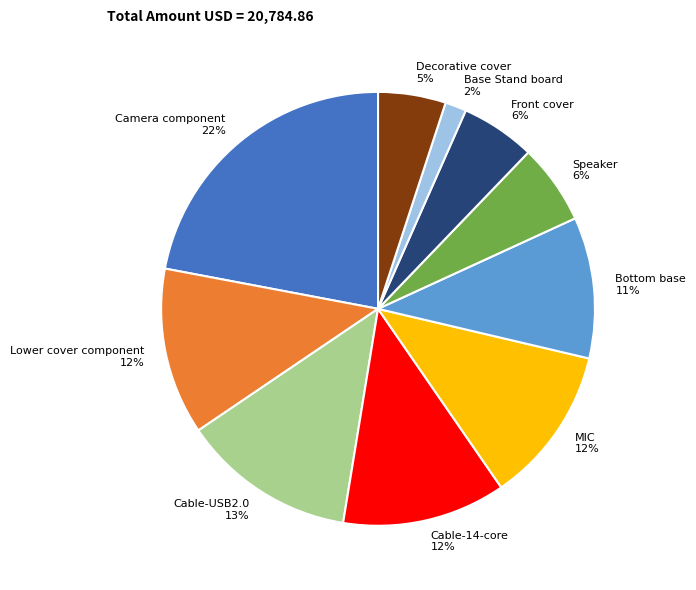

Do Base Stand board and Camera component together represent more than half of the pie?

No